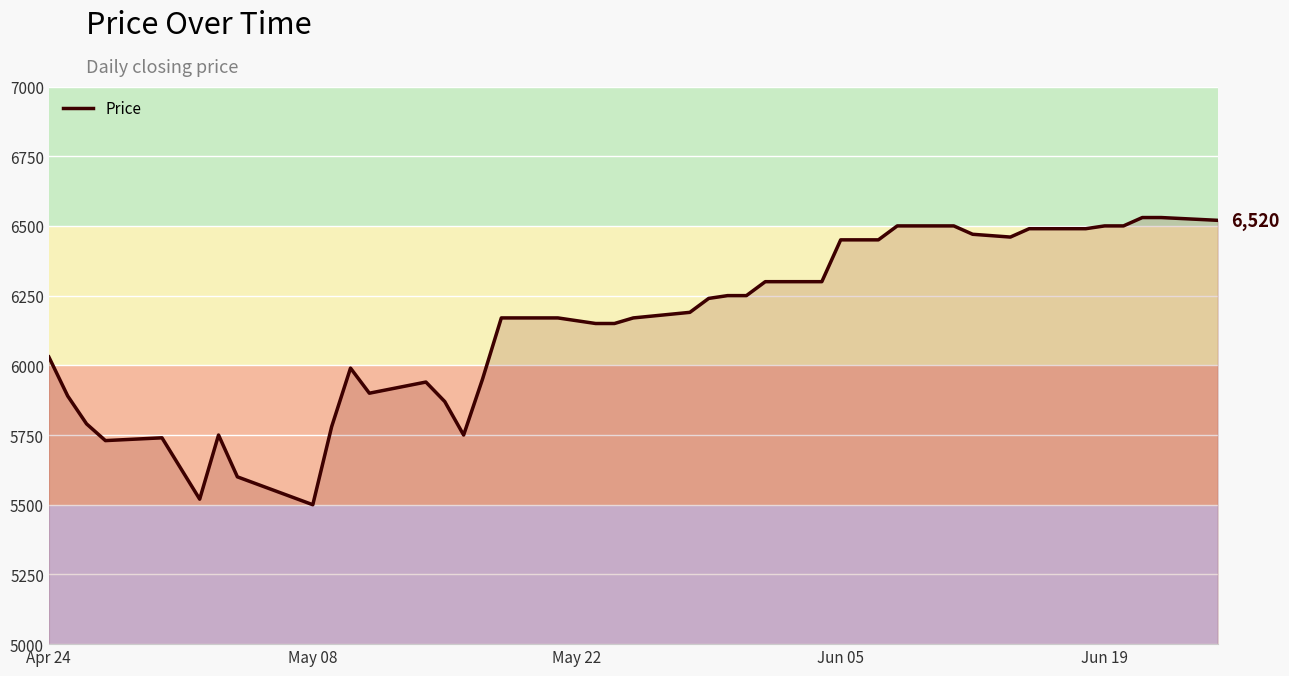

How many series are shown in this chart?

1